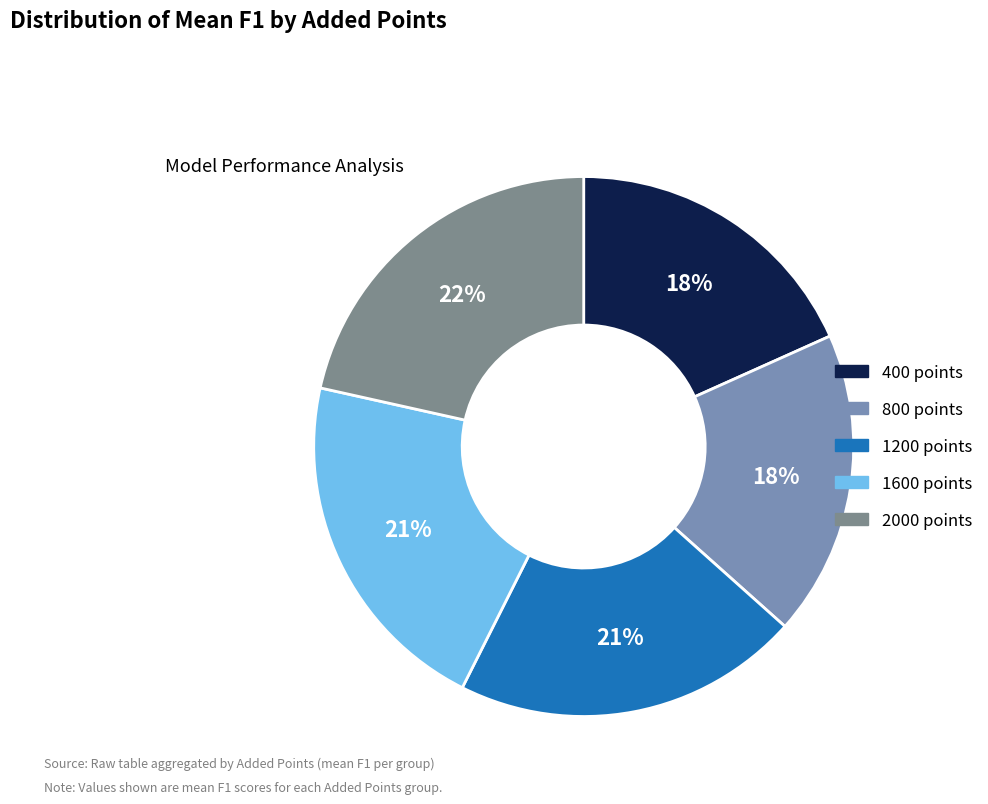

Count the number of slices in the pie.

5